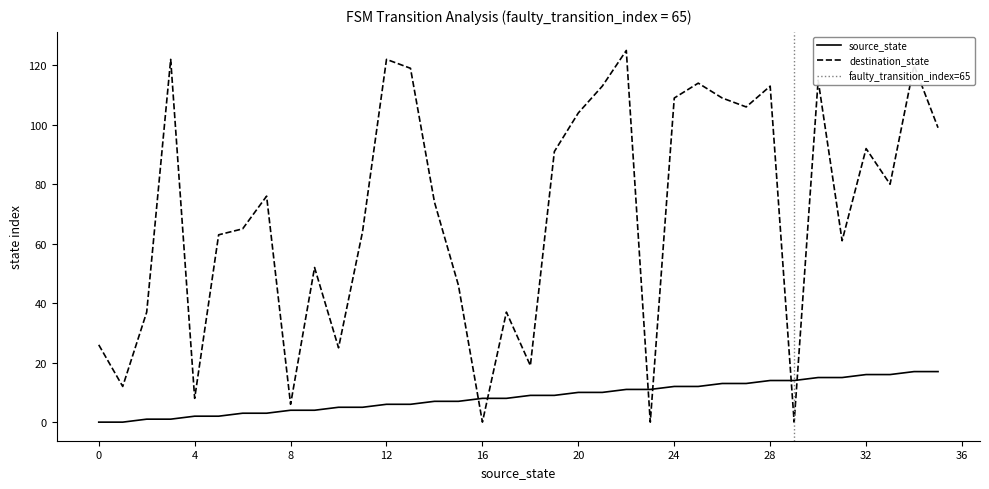

How many intersections are there between source_state and destination_state?

6